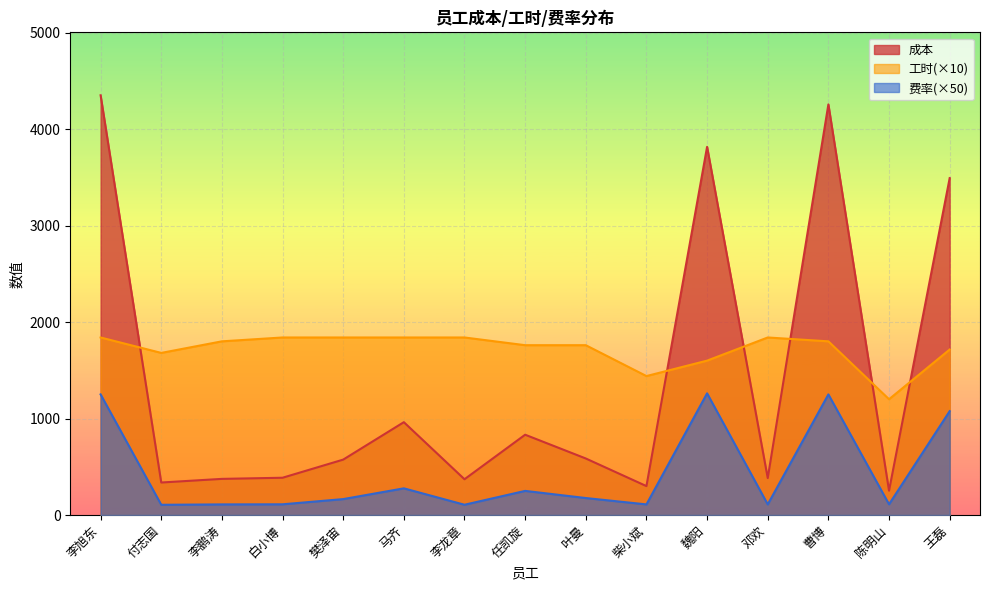

True or false: 费率 and 工时 intersect in this chart.

False